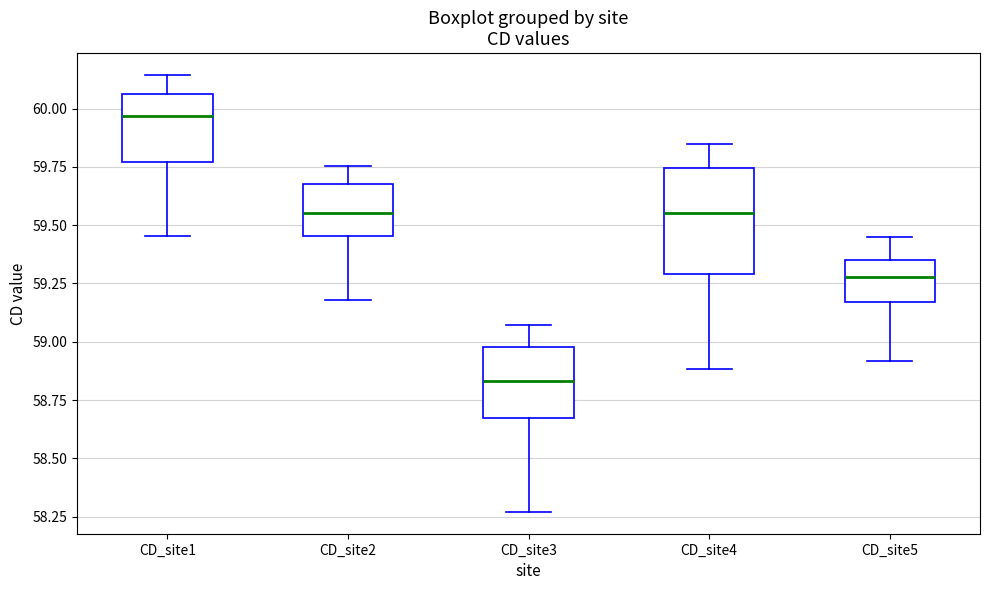

Which box is the tallest, from its lower edge to its upper edge?

CD_site4